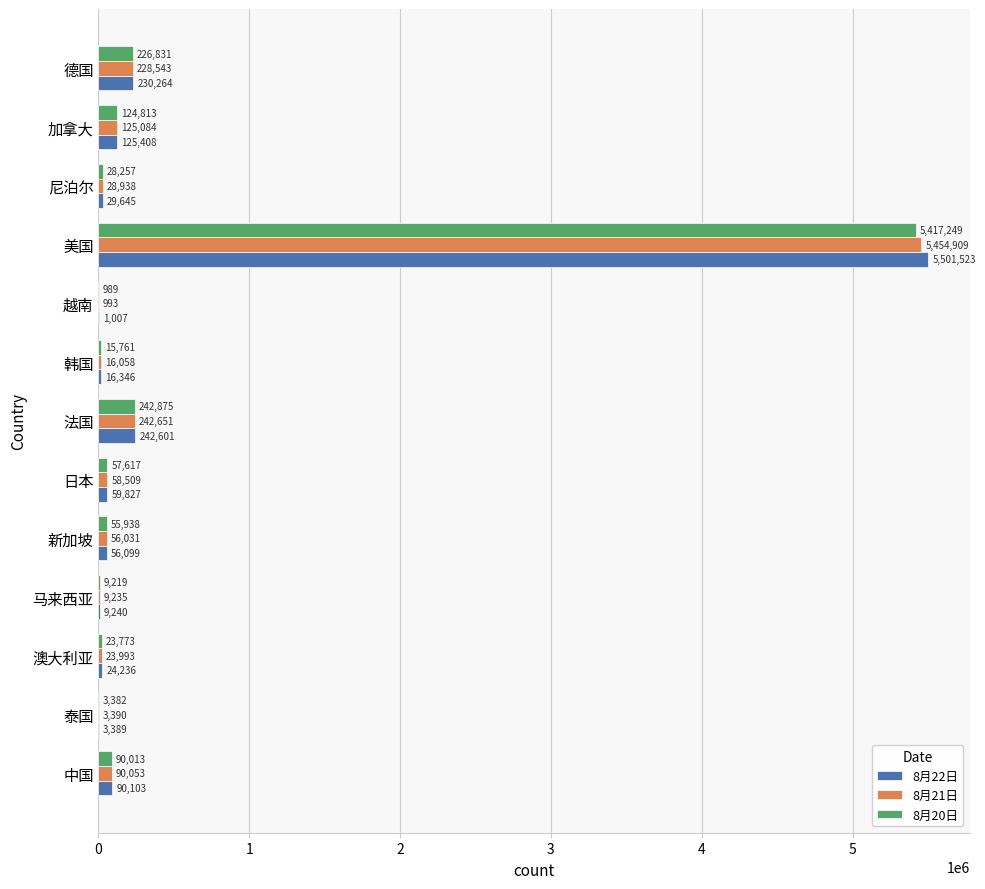

Which series changed the most between 中国 and 马来西亚?

8月22日